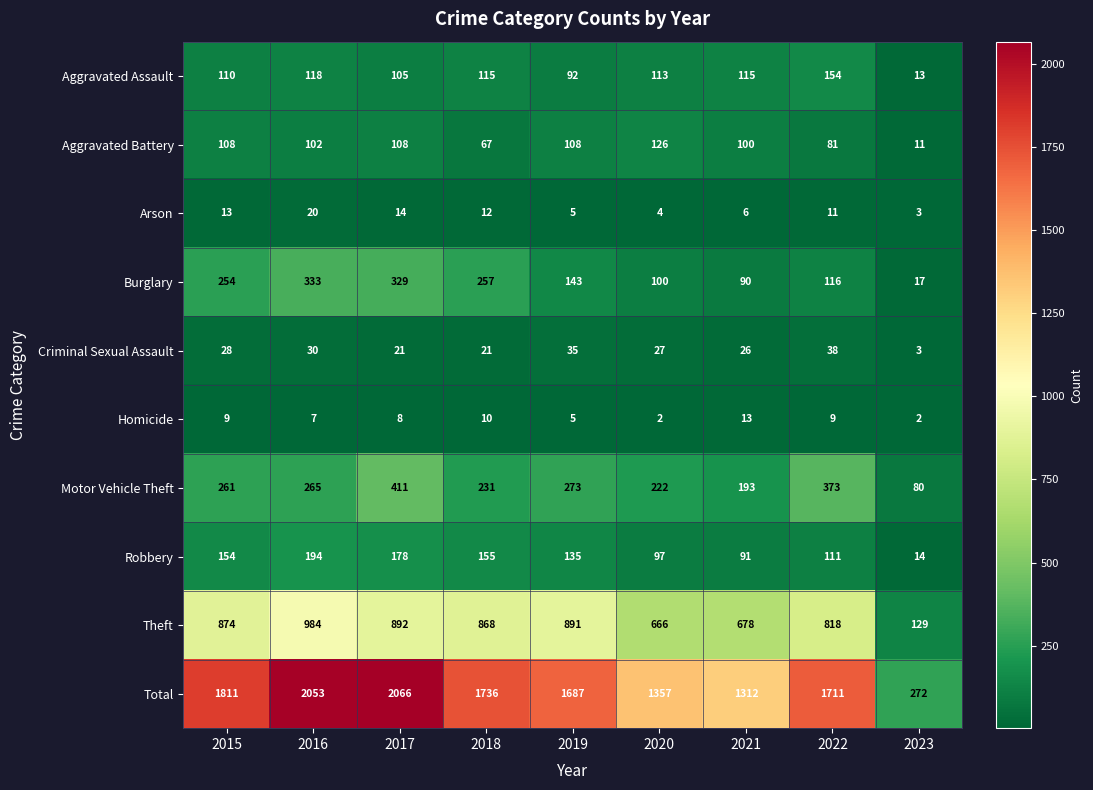

The Homicide series shows 13 at 2021. True or false?

True